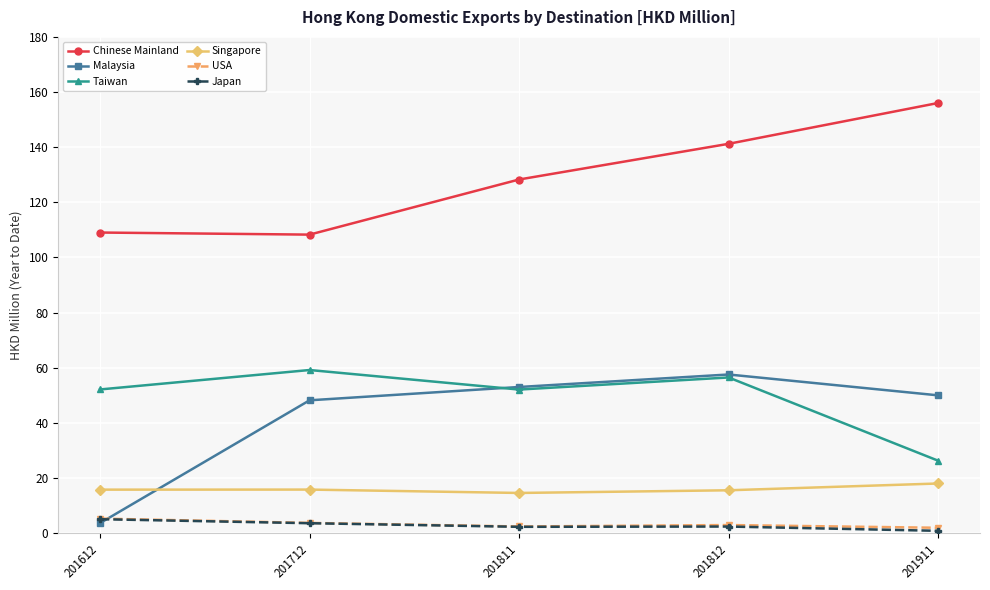

What is the value of the Singapore point at the 2nd from the left?

15.8